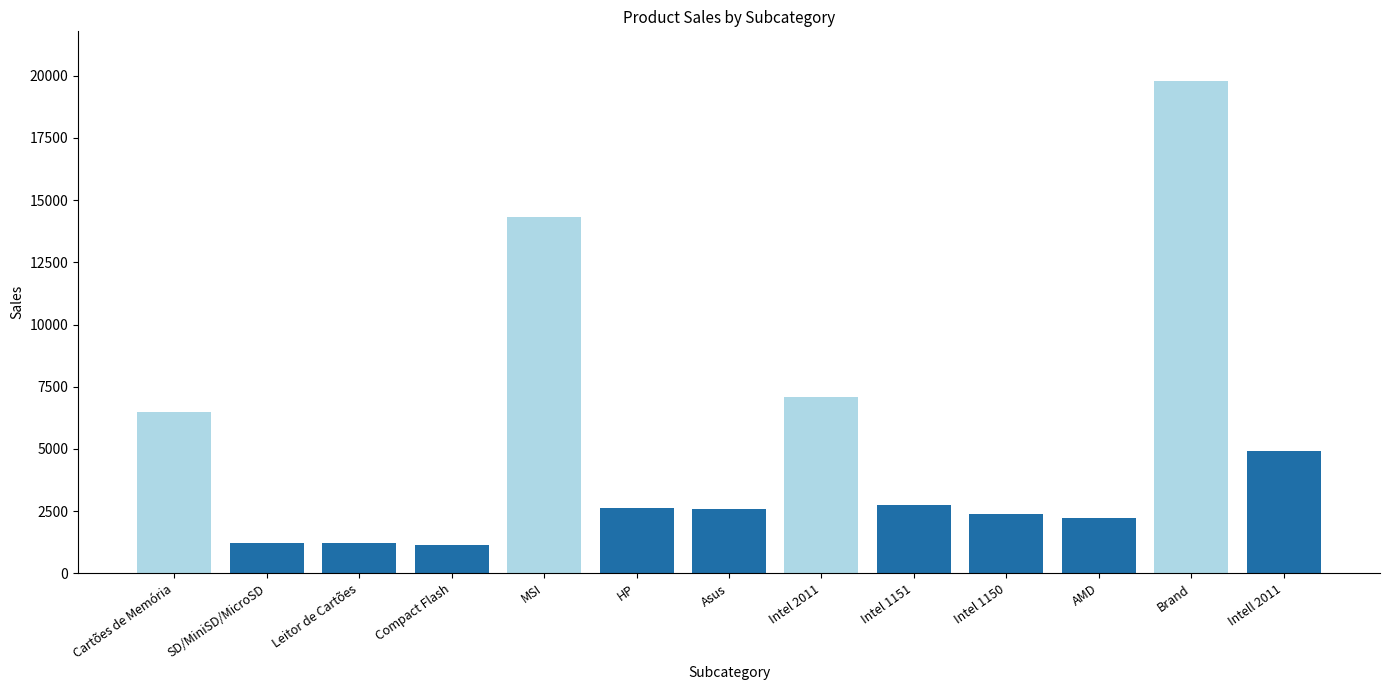

Rank the categories by value from highest to lowest.

Brand, MSI, Intel 2011, Cartões de Memória, Intell 2011, Intel 1151, HP, Asus, Intel 1150, AMD, SD/MiniSD/MicroSD, Leitor de Cartões, Compact Flash, -, -, -, -